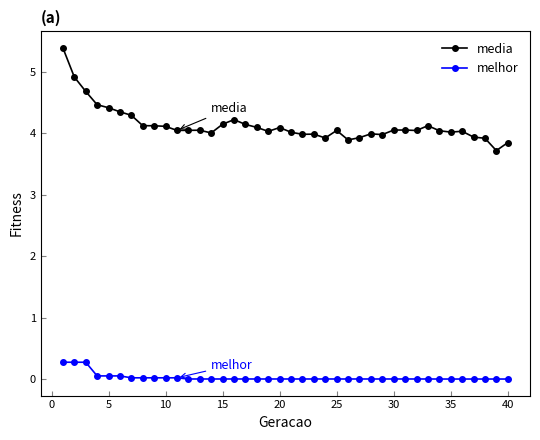

Which series has the largest total across all categories?

media